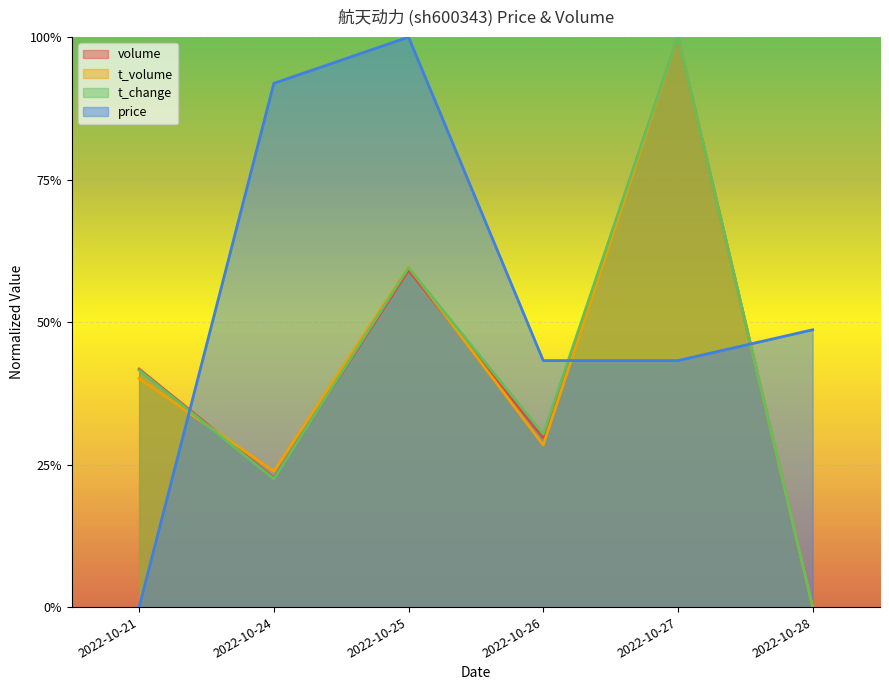

What is the difference between the maximum and minimum values in the volume series?

1.0